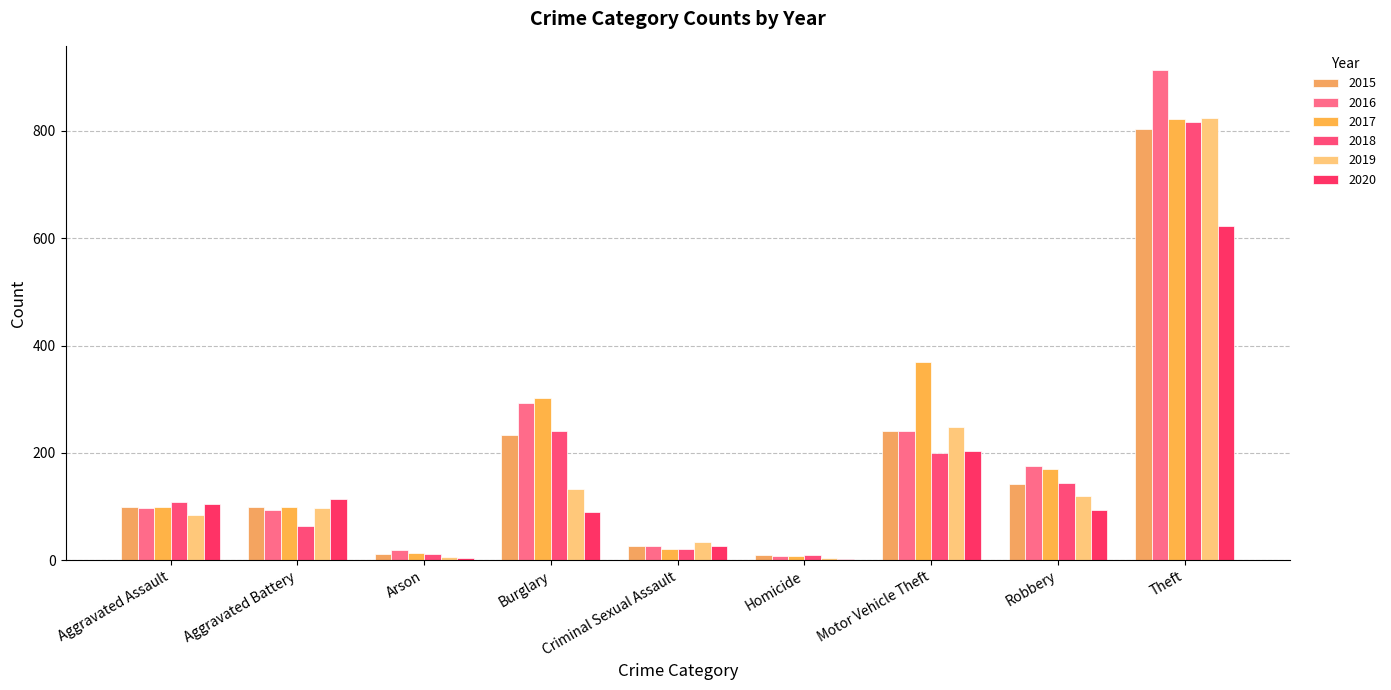

How many data points does each series have?

9